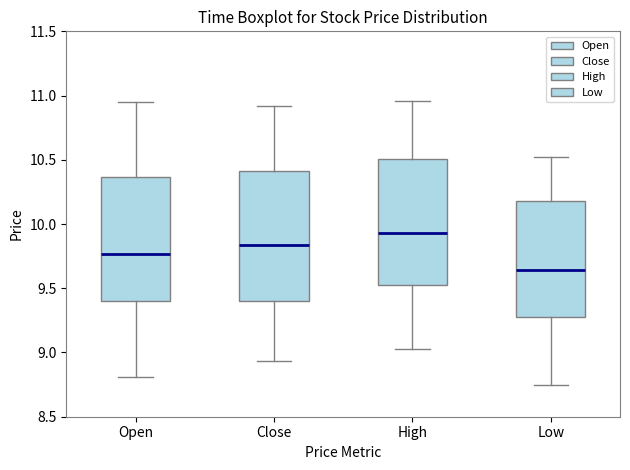

Where does the lower whisker of the box for Close end on the y-axis? The values are not printed on the chart, so give them approximately, as read against the axis.

8.95